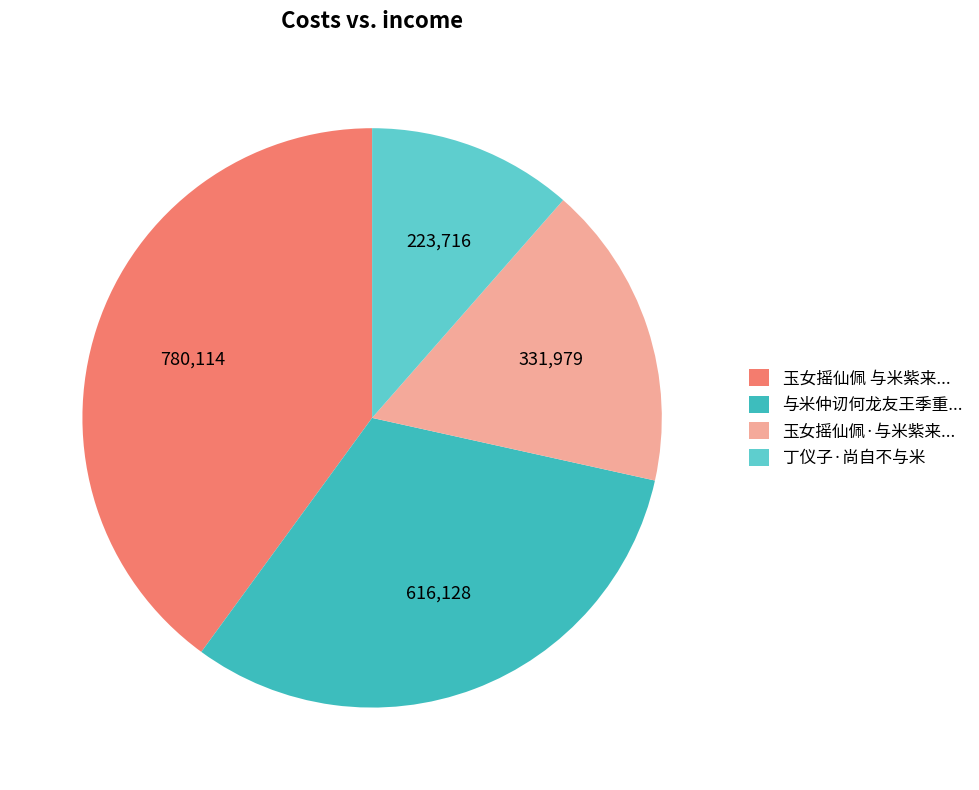

Does 丁仪子·尚自不与米 account for over 50% of the chart?

No